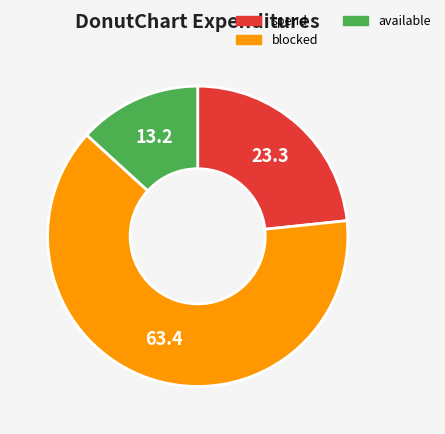

Which category has the smallest portion of the pie?

available